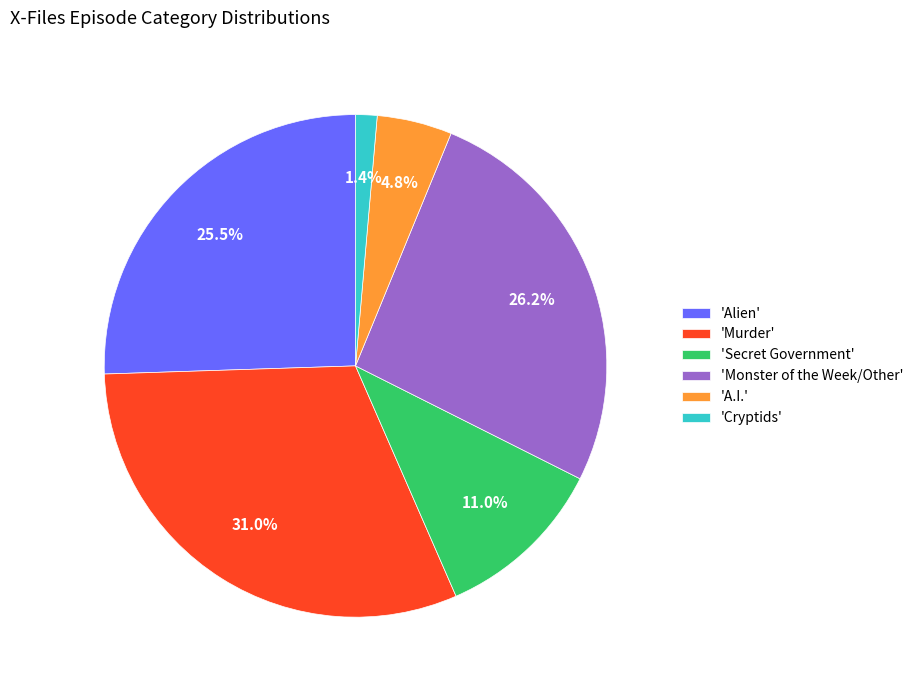

Is there any slice that represents more than half of the pie?

No